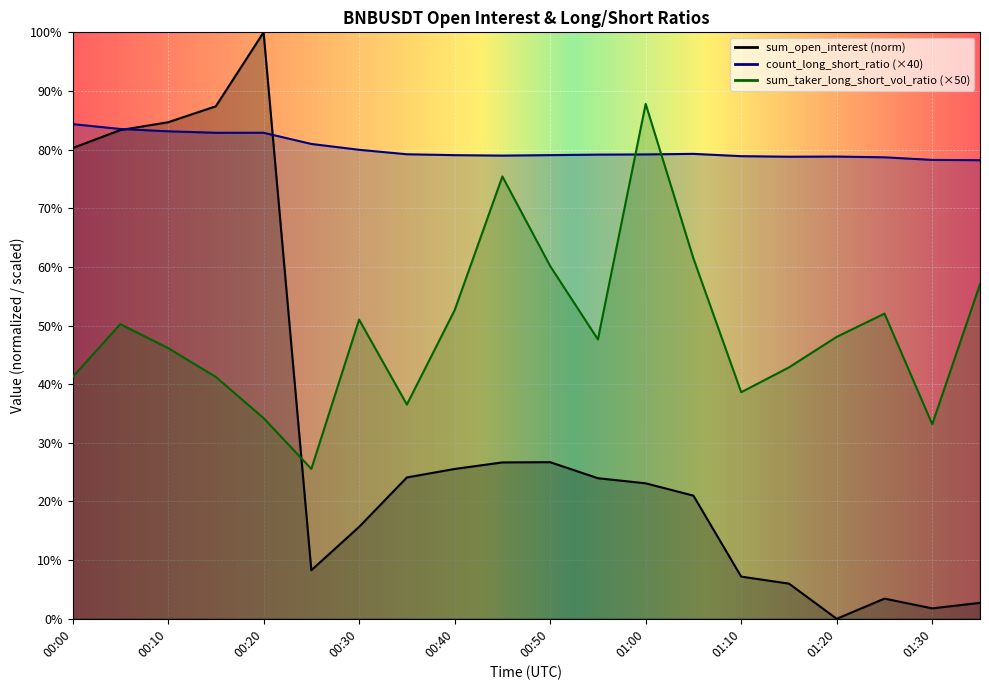

Which label corresponds to the smallest value in the chart?

01:20